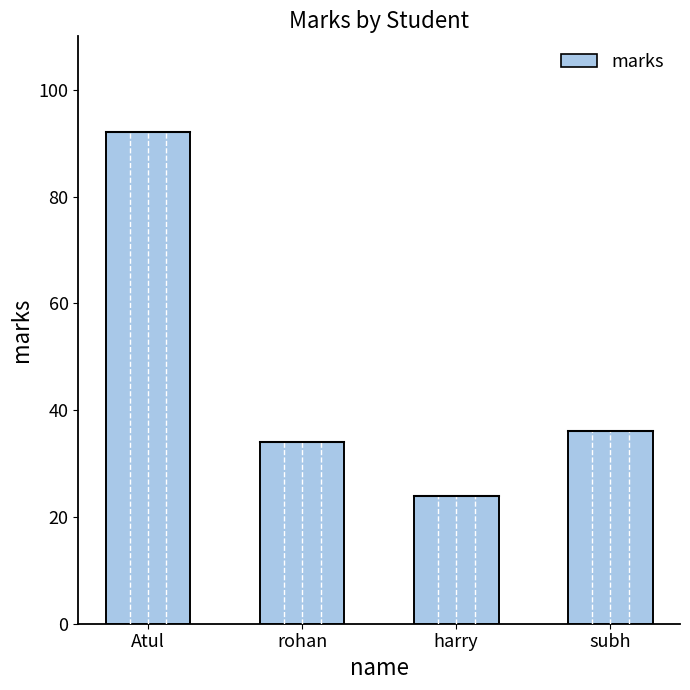

What is the difference between the maximum and minimum values?

68